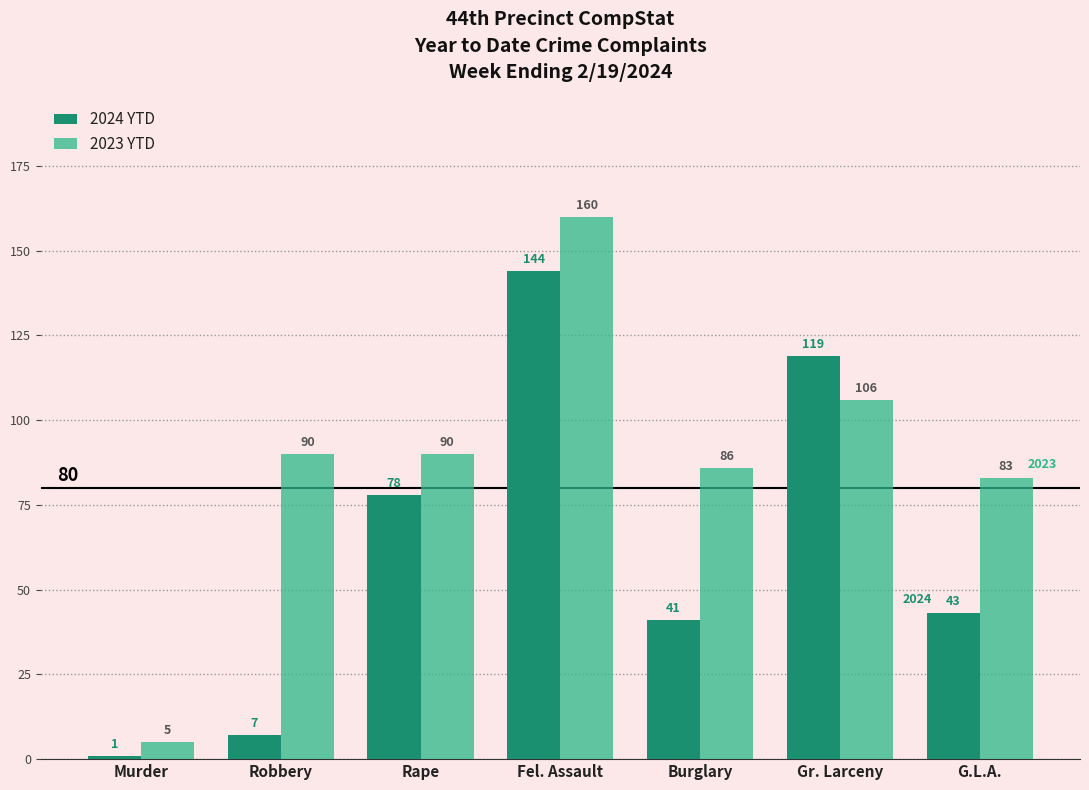

What is the sum of all 2024 YTD values?

433